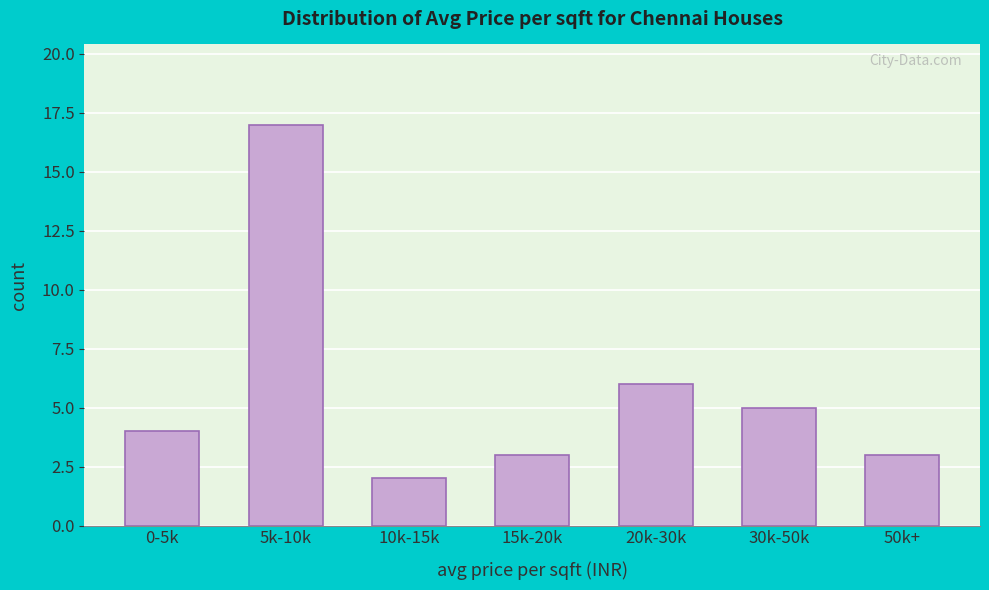

Reading left to right, transcribe all the data shown in this chart.

0-5k=4	5k-10k=17	10k-15k=2	15k-20k=3	20k-30k=6	30k-50k=5	50k+=3